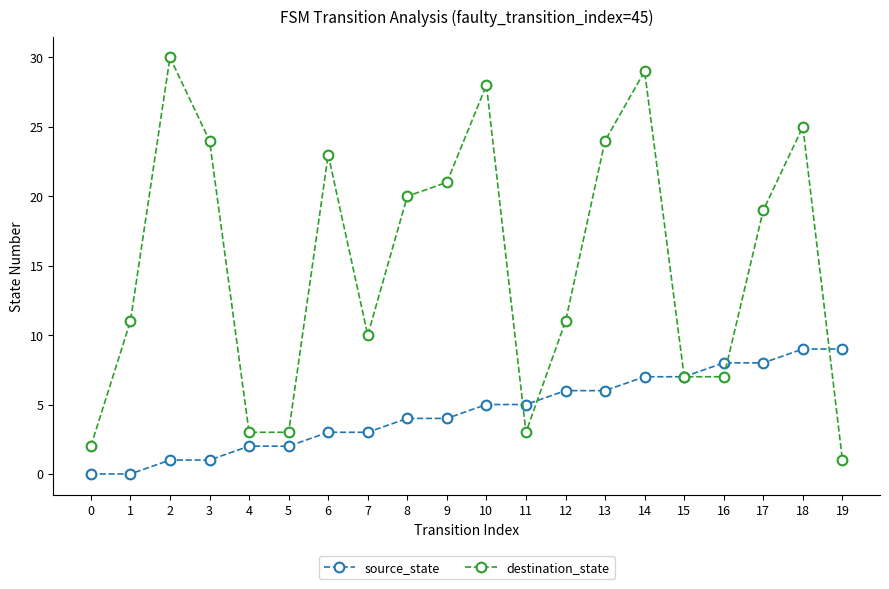

What is the spread (max minus min) of values at 6?

20